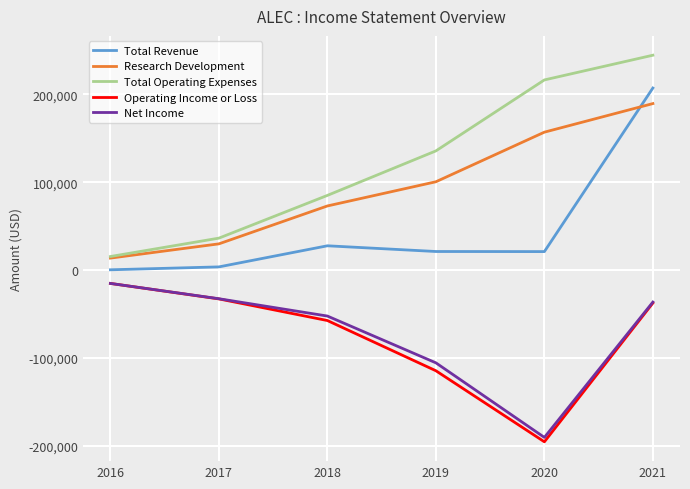

Rank the categories by Research Development value from lowest to highest.

2016, 2017, 2018, 2019, 2020, 2021